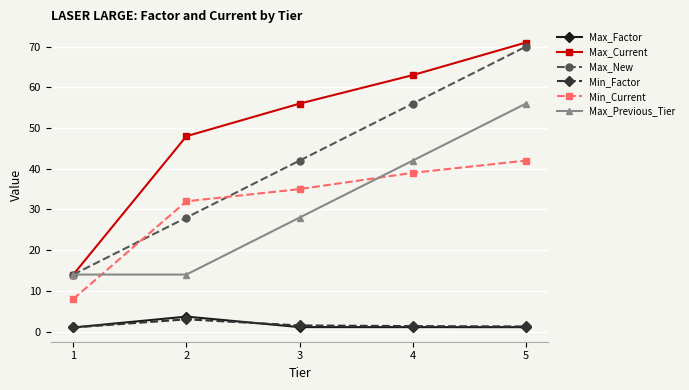

At which label is Min_Current closest to 25?

2